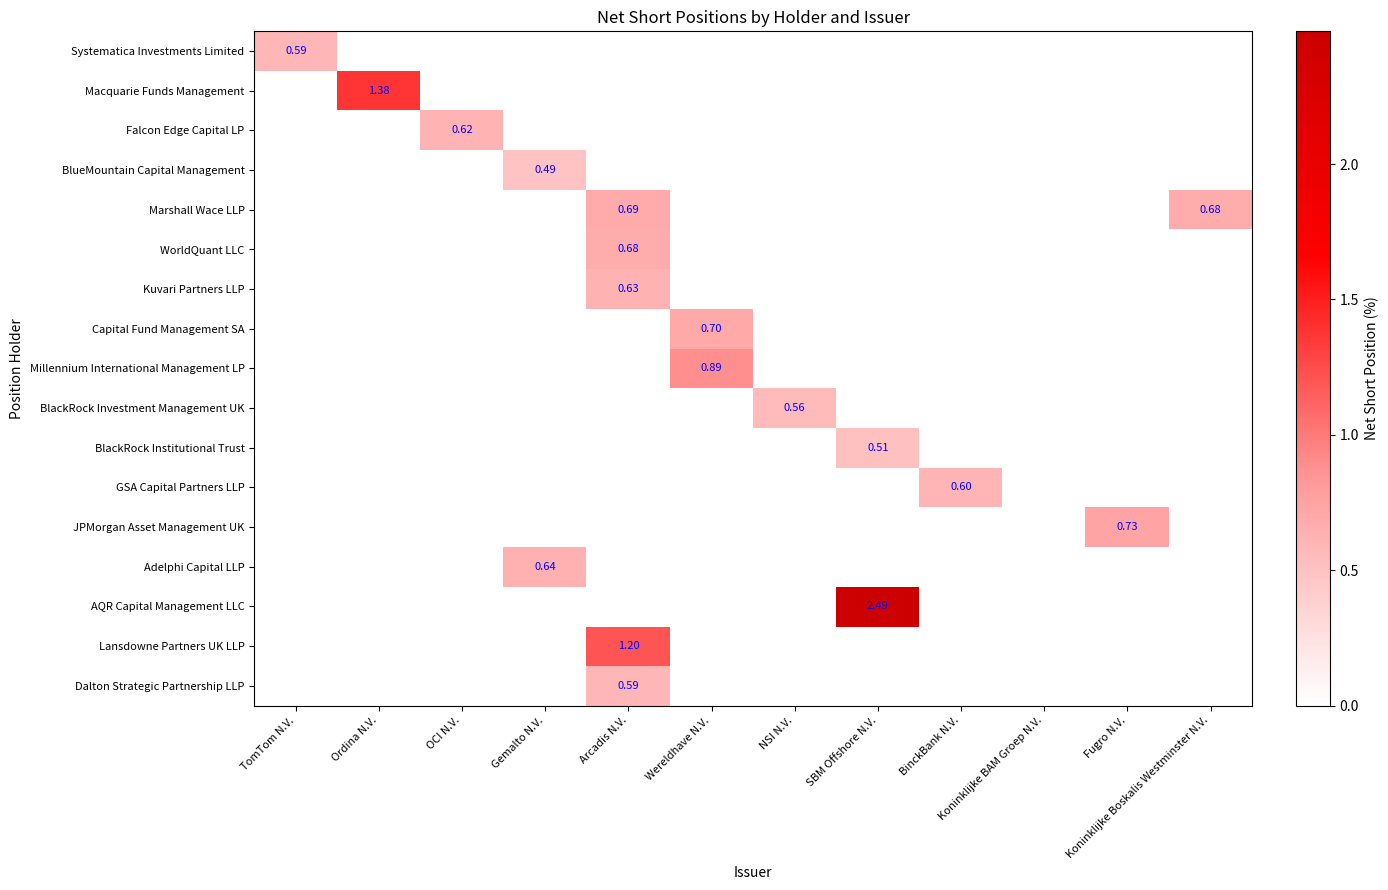

Which series changed the most between Ordina N.V. and Gemalto N.V.?

Macquarie Funds Management